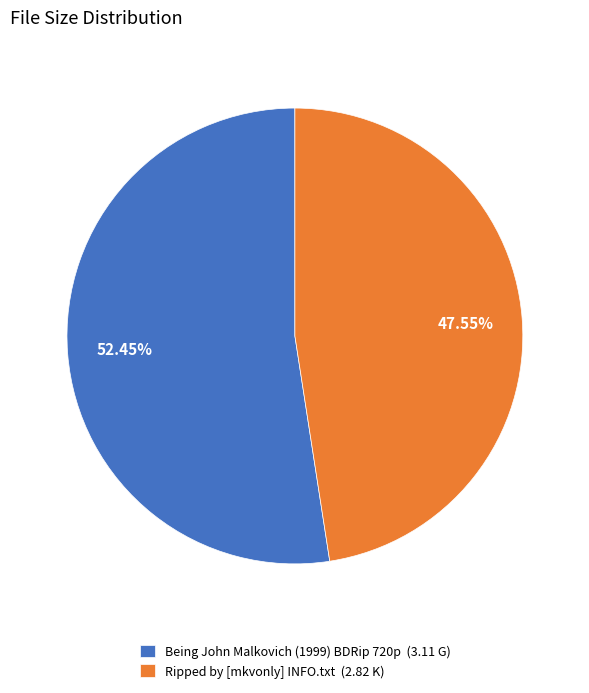

To the nearest percent, what is the difference between the Ripped by [mkvonly] INFO.txt and Being John Malkovich (1999) BDRip 720p slice percentages?

5%